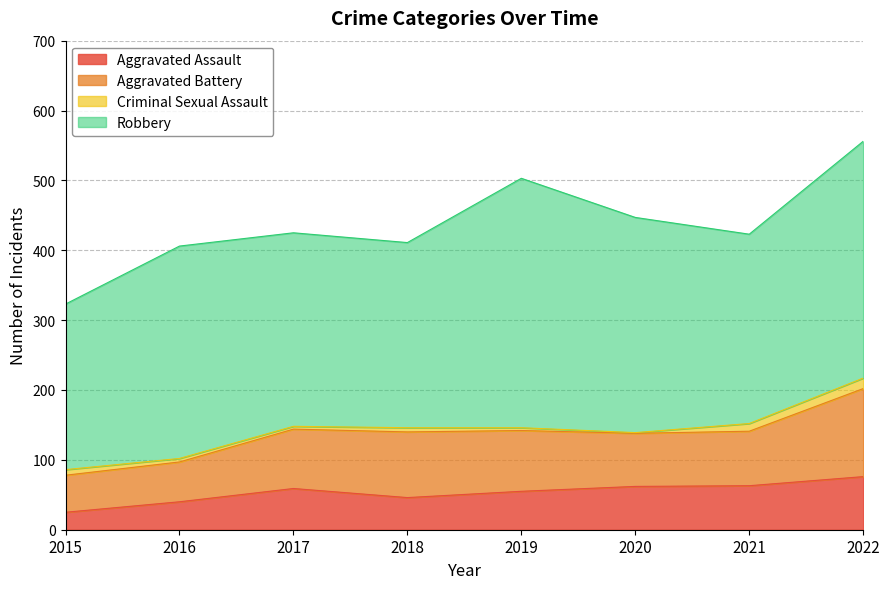

At which label does Aggravated Assault first exceed 59?

2020